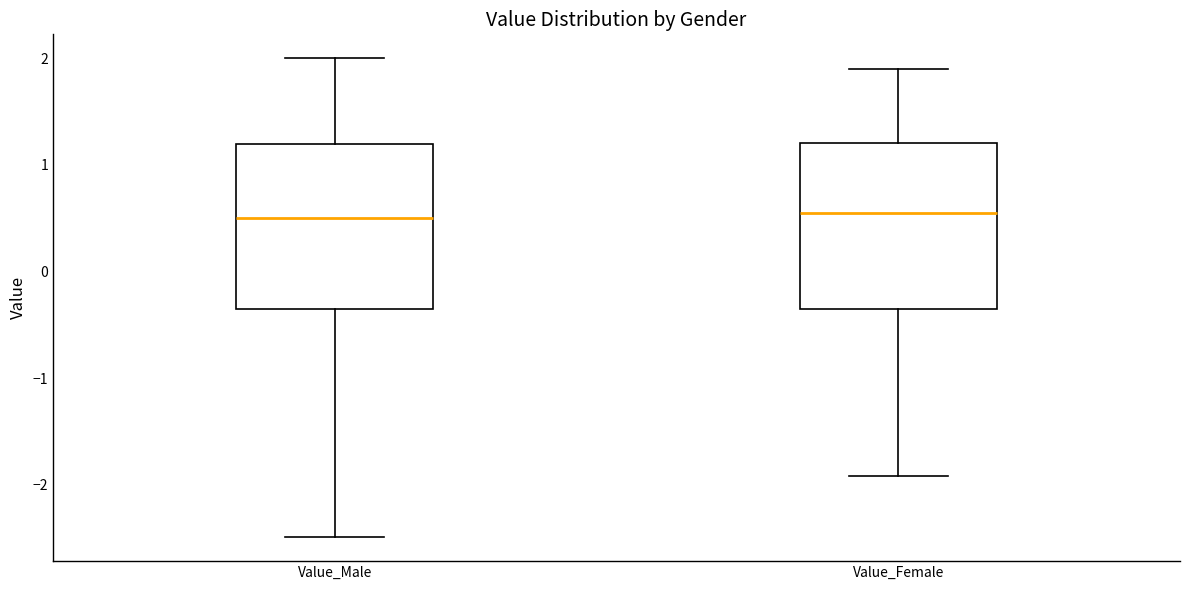

Reading left to right, transcribe this box plot: for each box, give where its median line is, the range the box spans, and where its two whiskers end, as read against the y-axis. The values are not printed on the chart, so give them approximately, as read against the axis.

Value_Male: median 0.5, box -0.4 to 1.2, whiskers -2.5 to 2.0
Value_Female: median 0.5, box -0.4 to 1.2, whiskers -1.9 to 1.9